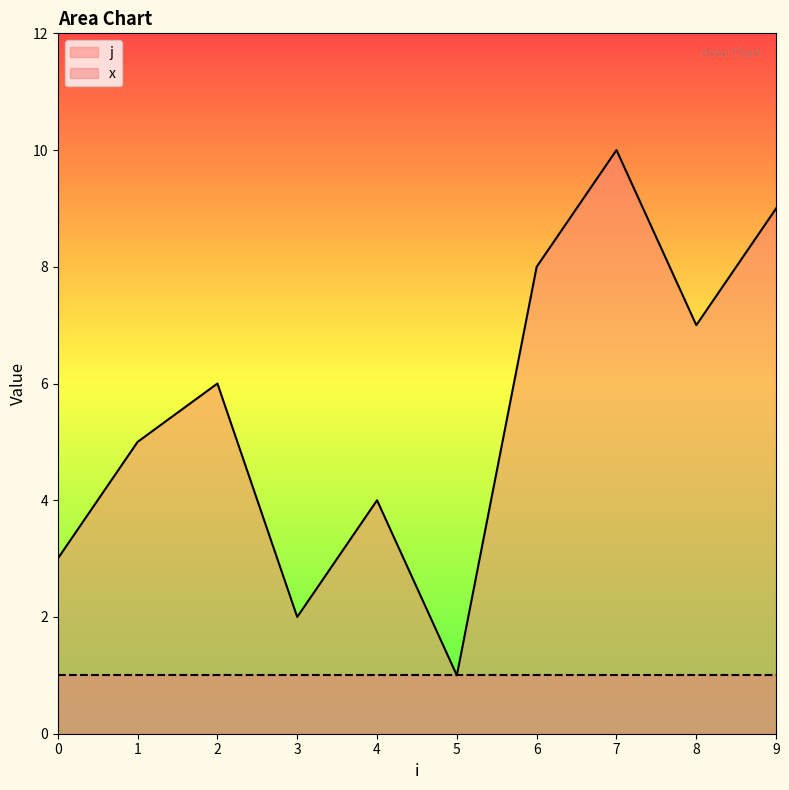

Count the number of categories in the chart.

10